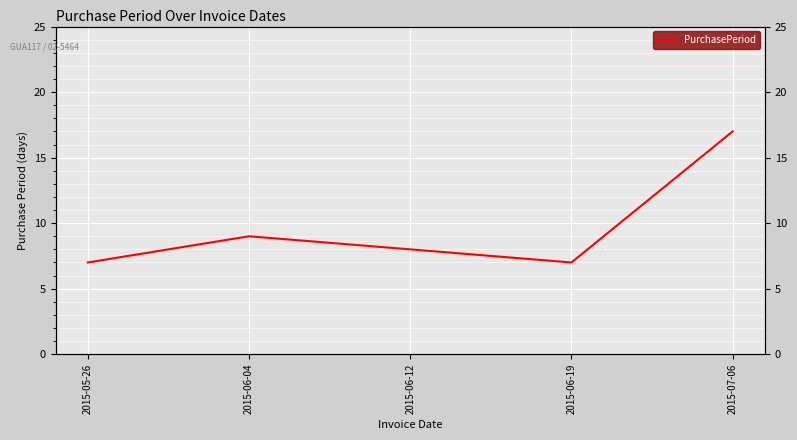

Reading left to right, extract all data points from this chart.

2015-05-26=7	2015-06-04=9	2015-06-12=8	2015-06-19=7	2015-07-06=17